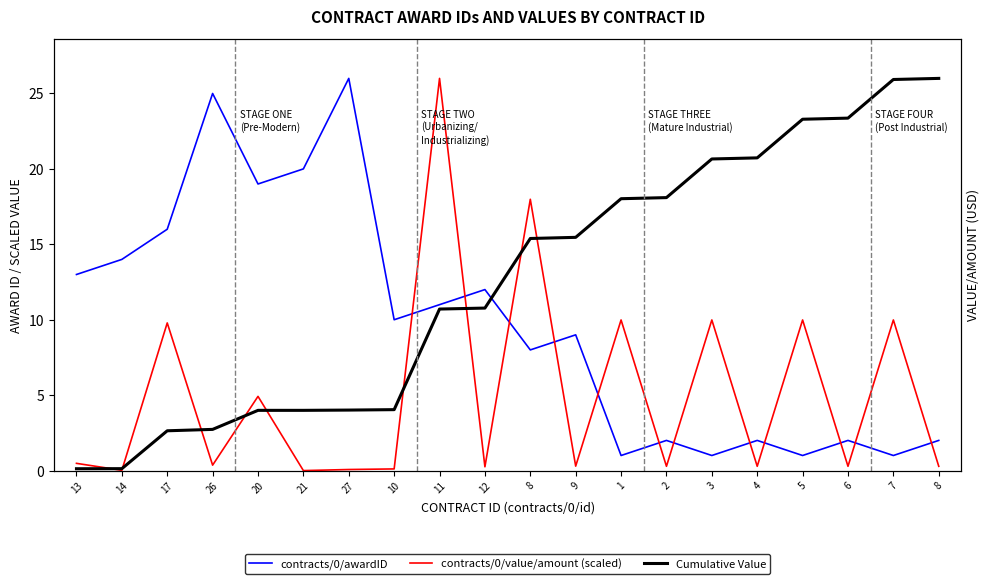

Does the chart display data point markers on the line(s)?

No